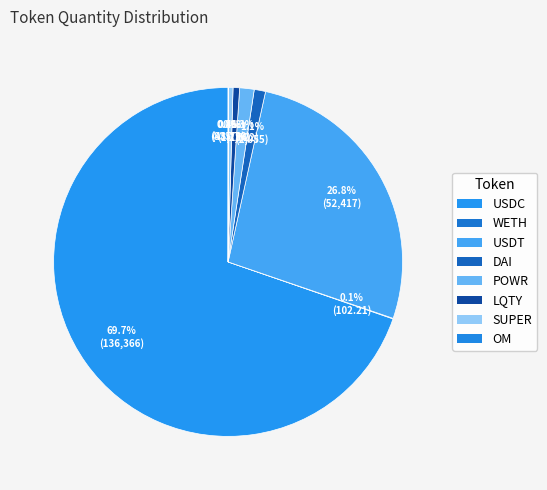

How many segments does this pie chart have?

8